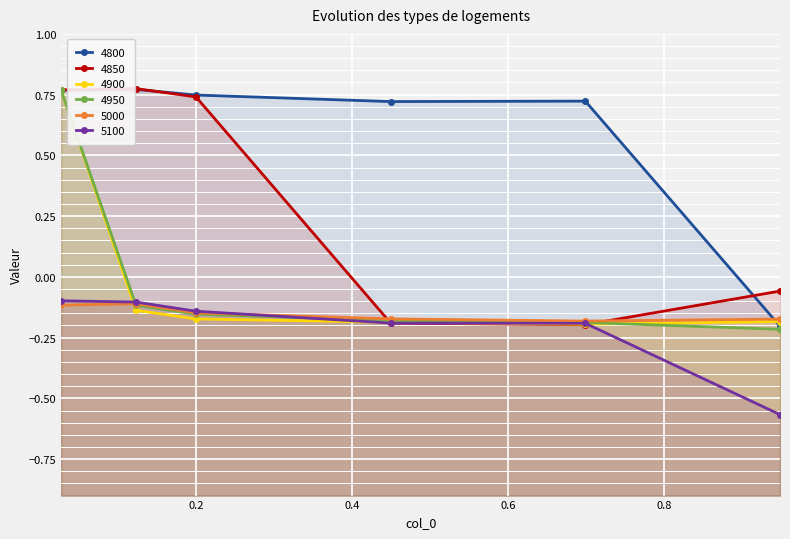

What is the sum of all 4950 values?

-0.1